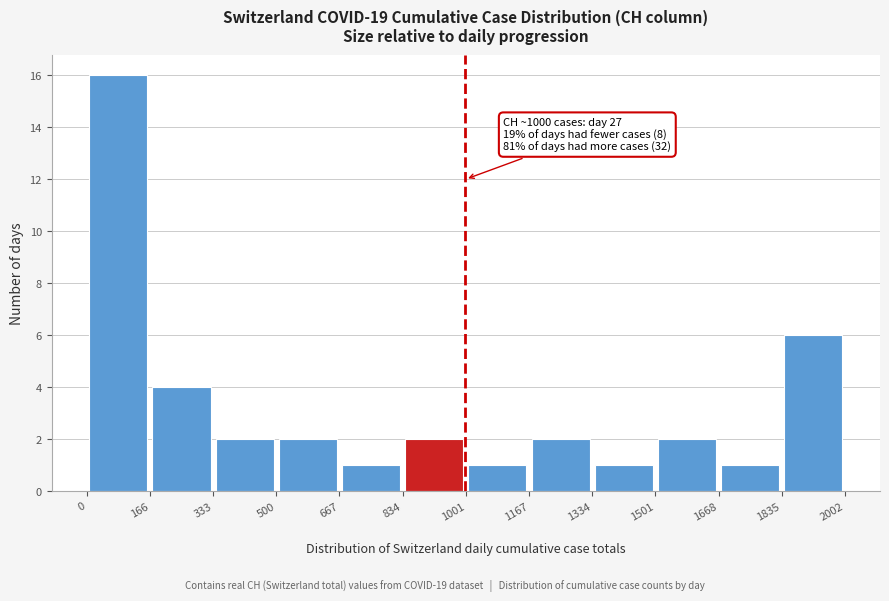

Which range on the x-axis has the tallest bar?

0 to 166